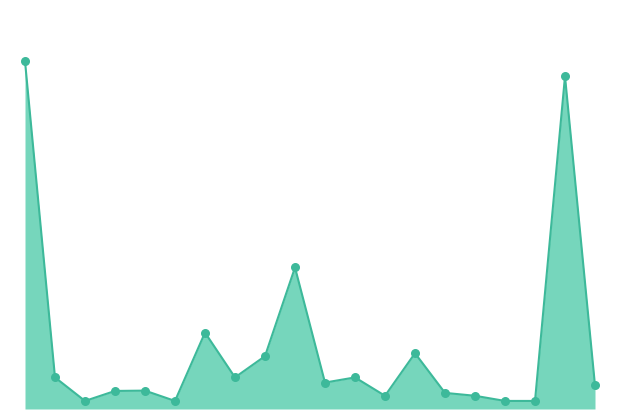

Does the chart have visible grid lines?

No